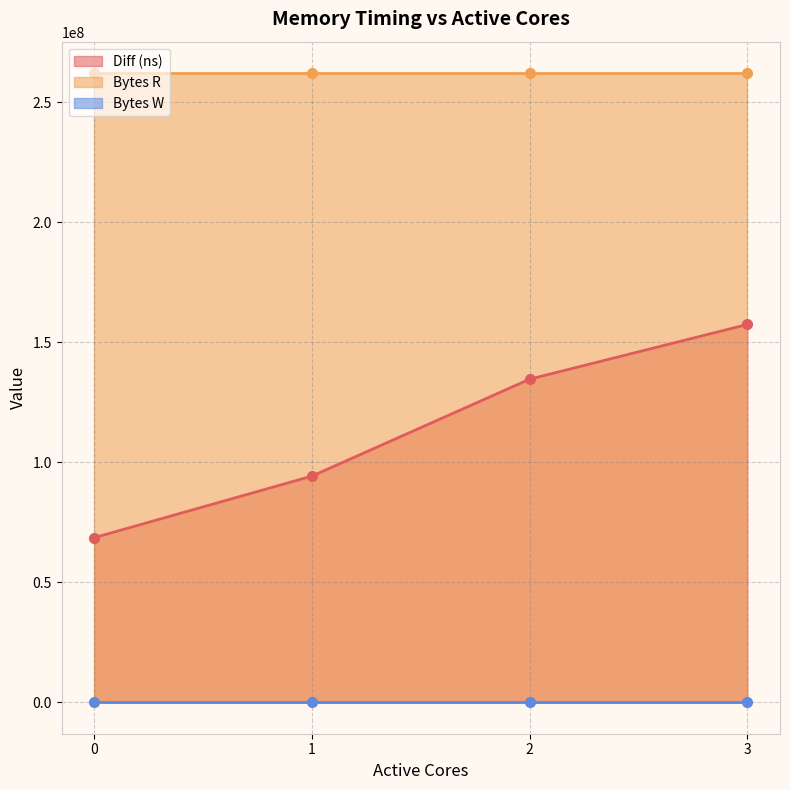

At how many categories does at least one series exceed 134725139?

4